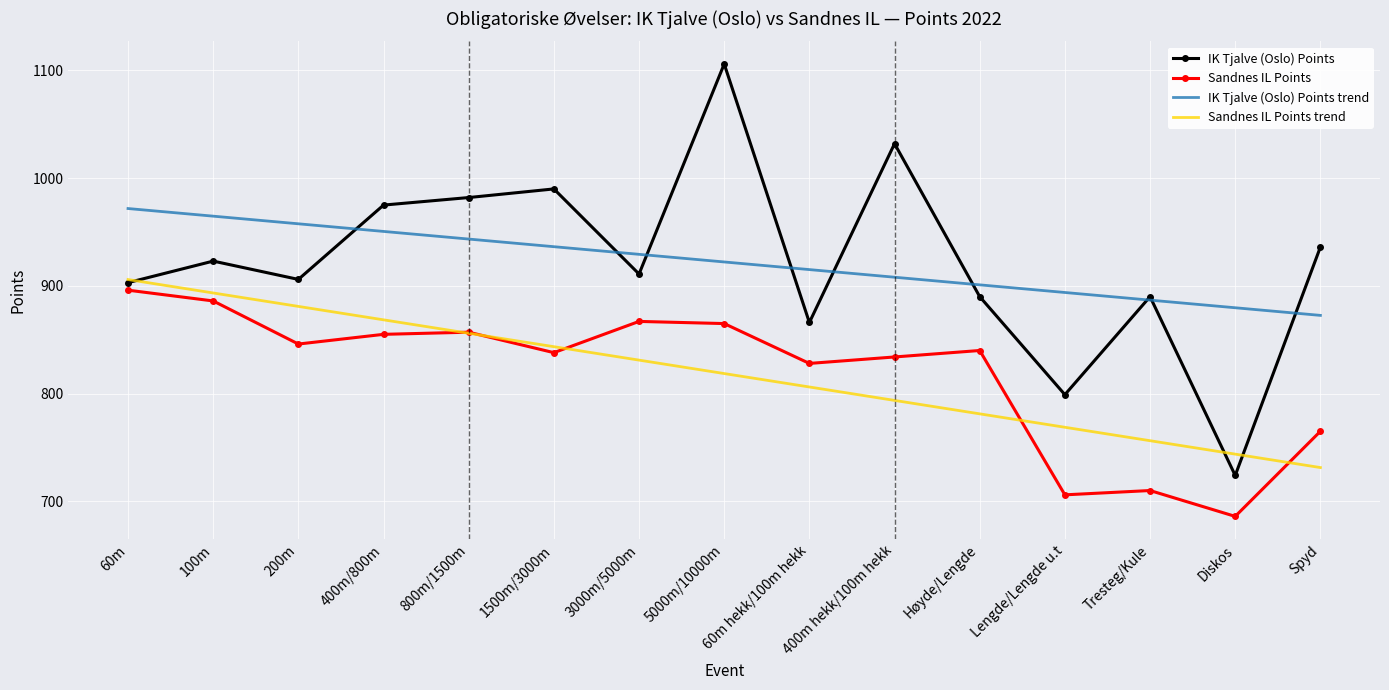

Which series has the widest spread of values?

IK Tjalve (Oslo) Points